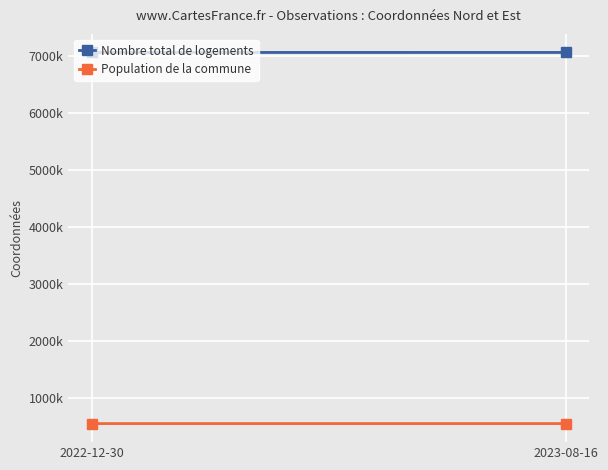

What are all the series names shown in the legend?

Nombre total de logements, Population de la commune